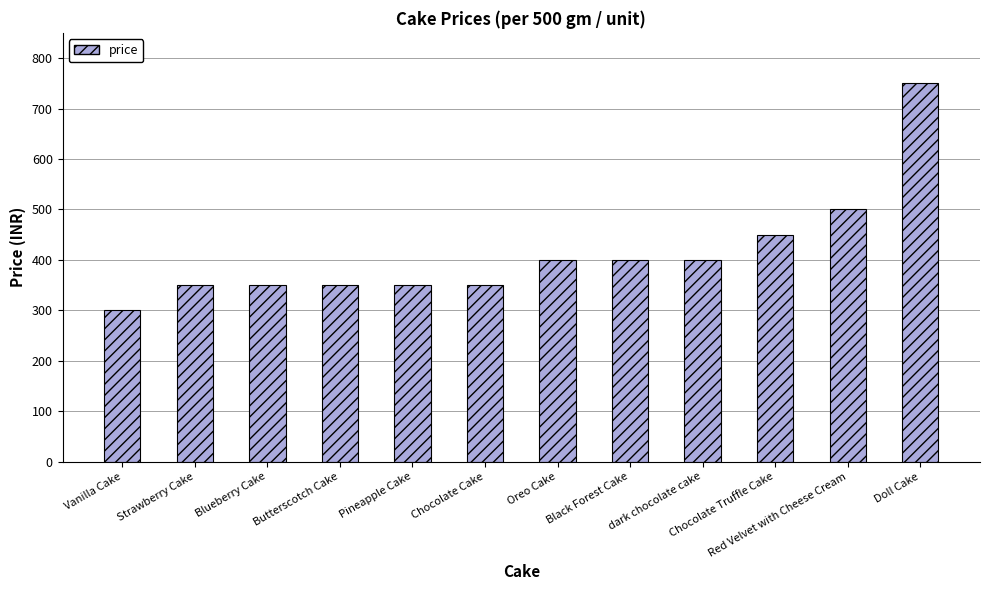

The value at Blueberry Cake is 350. True or false?

True